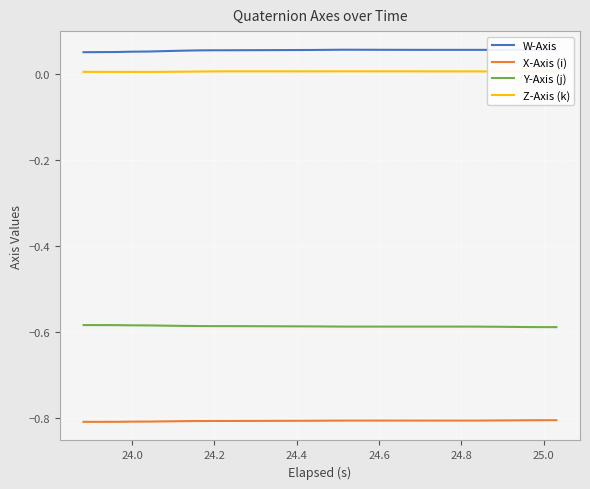

List the series in order of their peak value, lowest first.

X-Axis (i), Y-Axis (j), Z-Axis (k), W-Axis